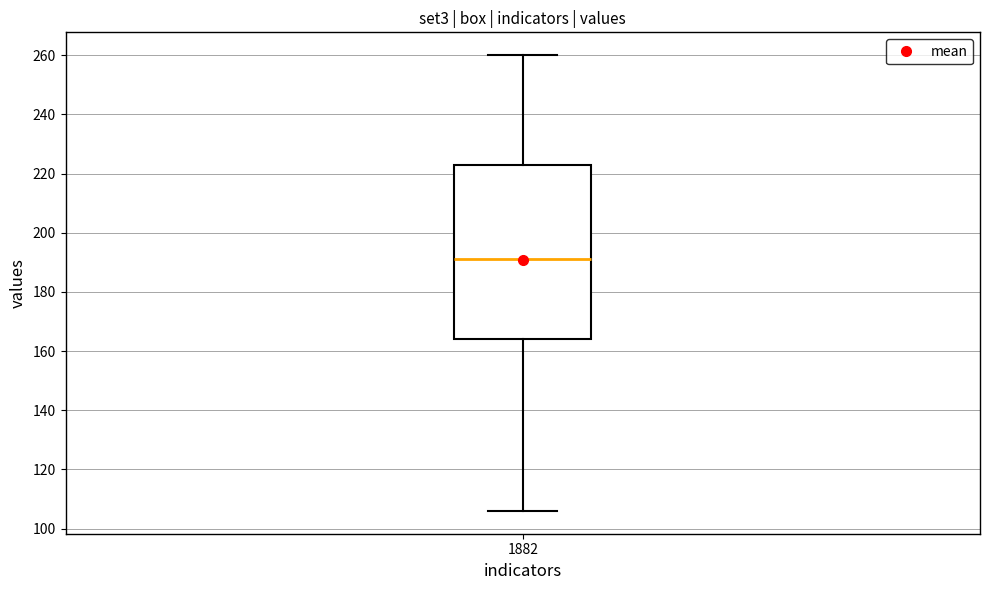

Read this box plot against the y-axis: the position of the median line, the range covered by the box, and the ends of both whiskers. The values are not printed on the chart, so give them approximately, as read against the axis.

median 192, box 164 to 224, whiskers 106 to 260